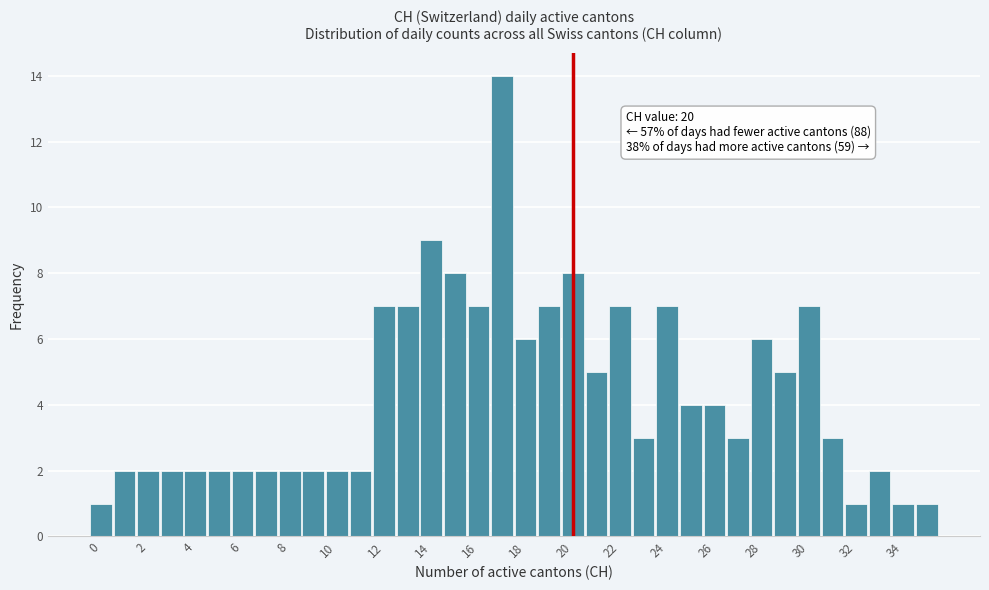

Over which range of the x-axis is the bar tallest?

16.5 to 17.5